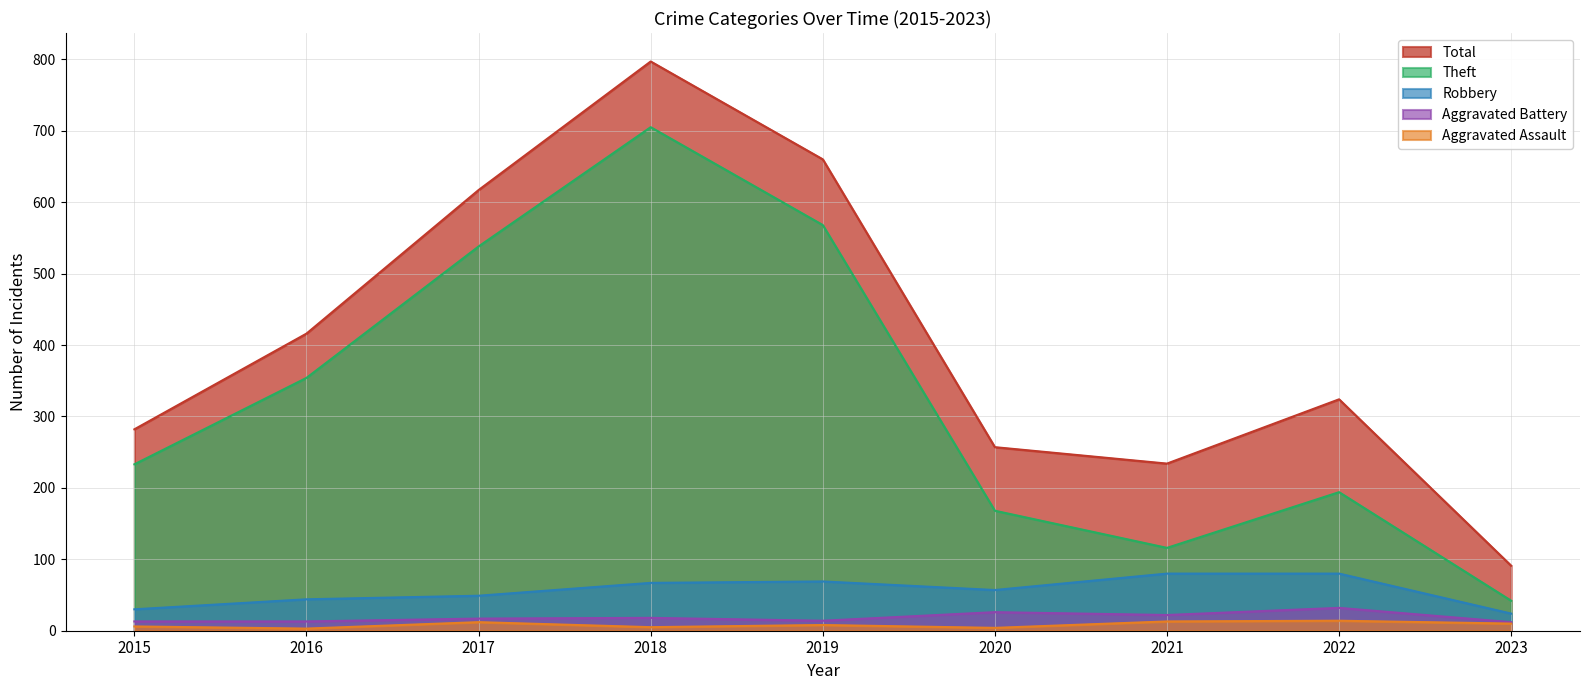

What is the total value across all series at 2019?

1319